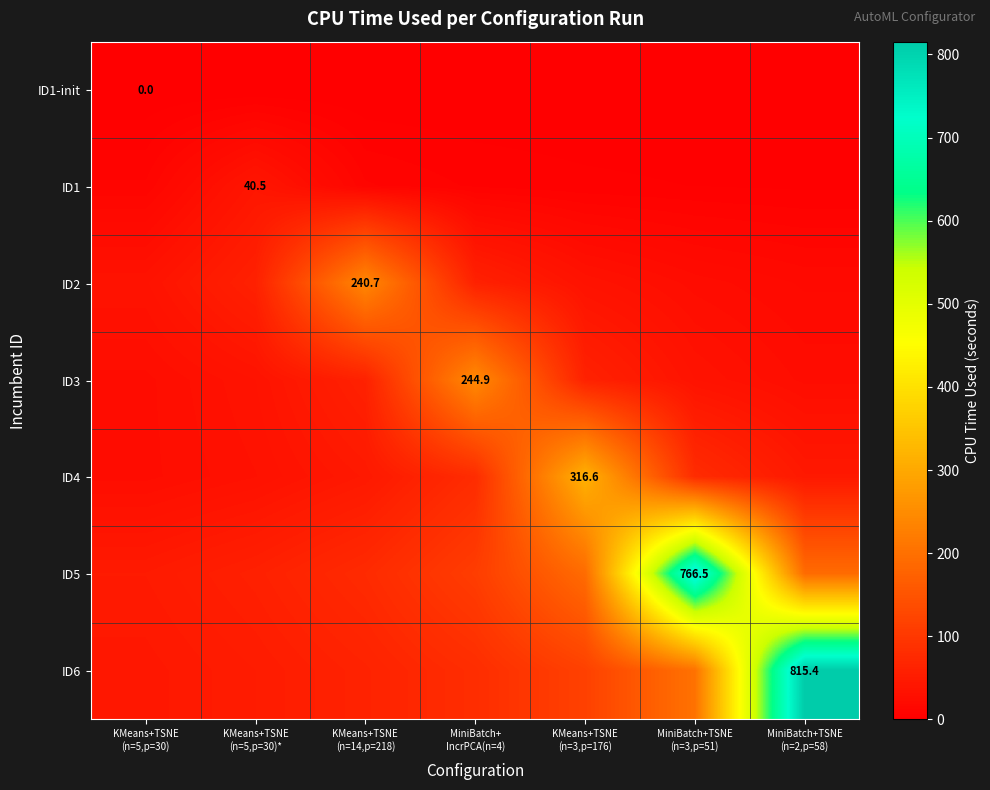

Which series has the largest range (max minus min)?

ID6